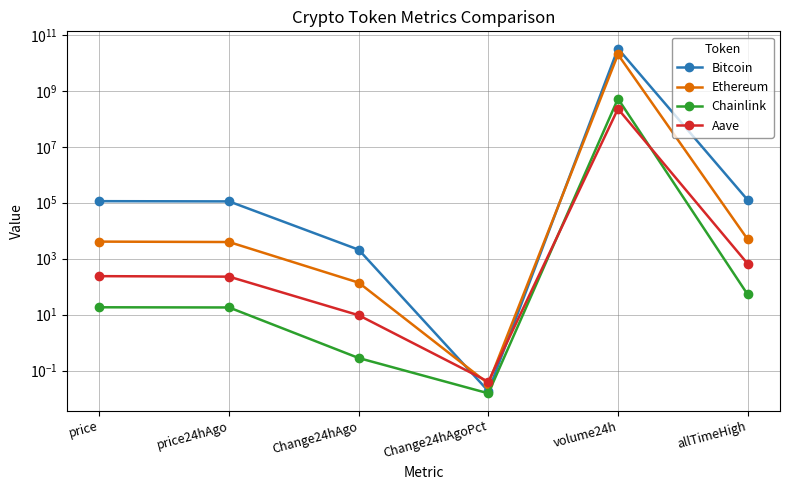

What position from the right is price24hAgo?

5